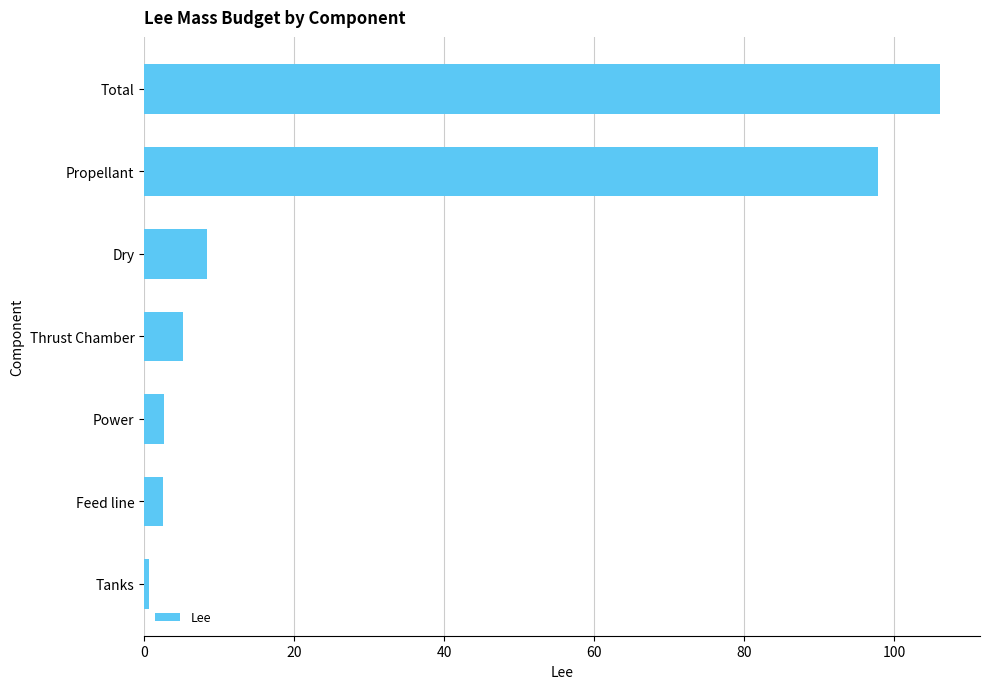

Are the bars horizontal?

Yes